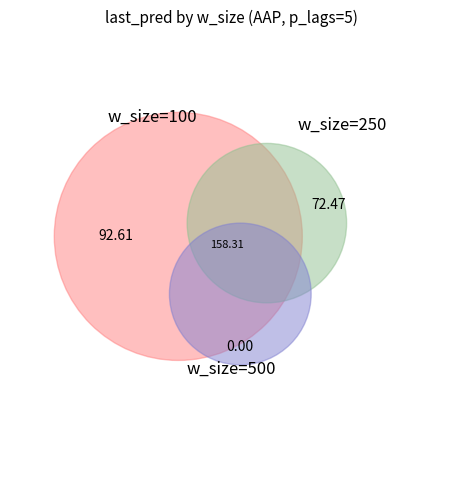

What is the smallest slice in the pie chart?

w_size_500